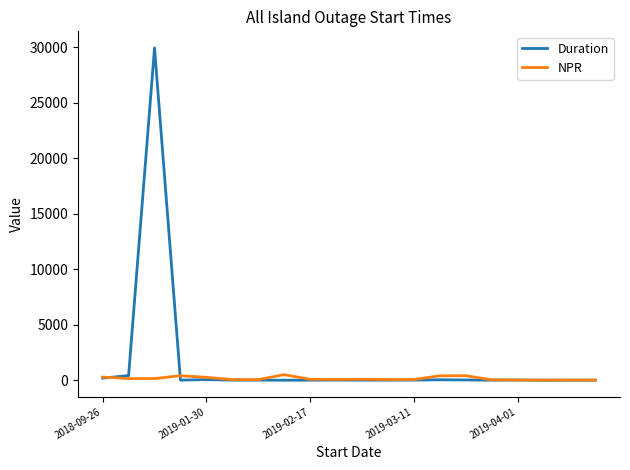

List the series in order of their peak value, lowest first.

NPR, Duration